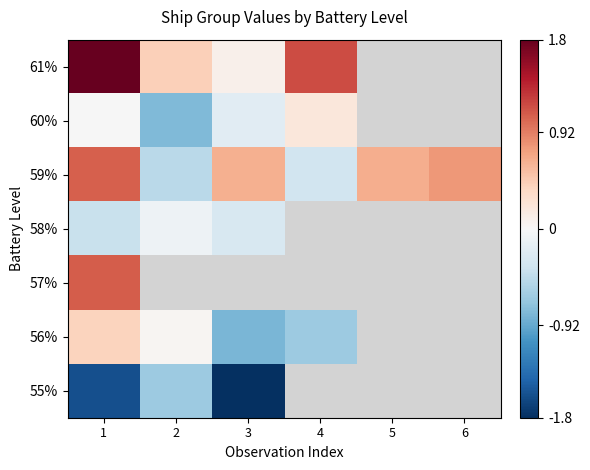

Between 1 and 6, which series saw the biggest shift?

59%